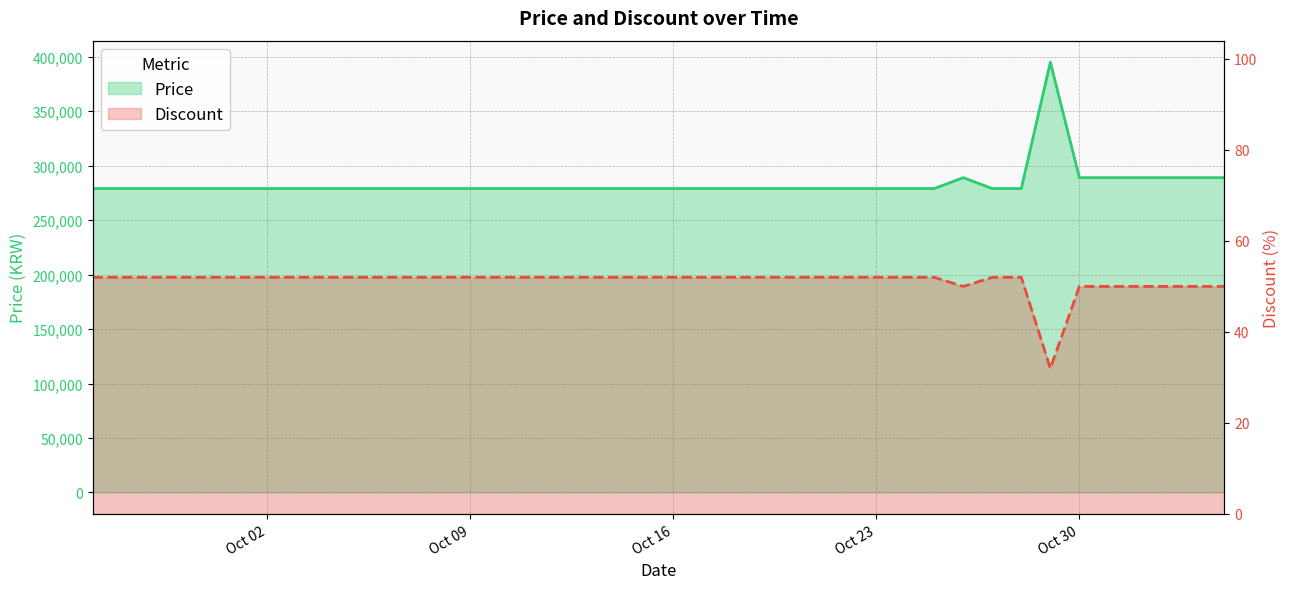

What is the difference between the second highest and minimum values in the Price series?

10000